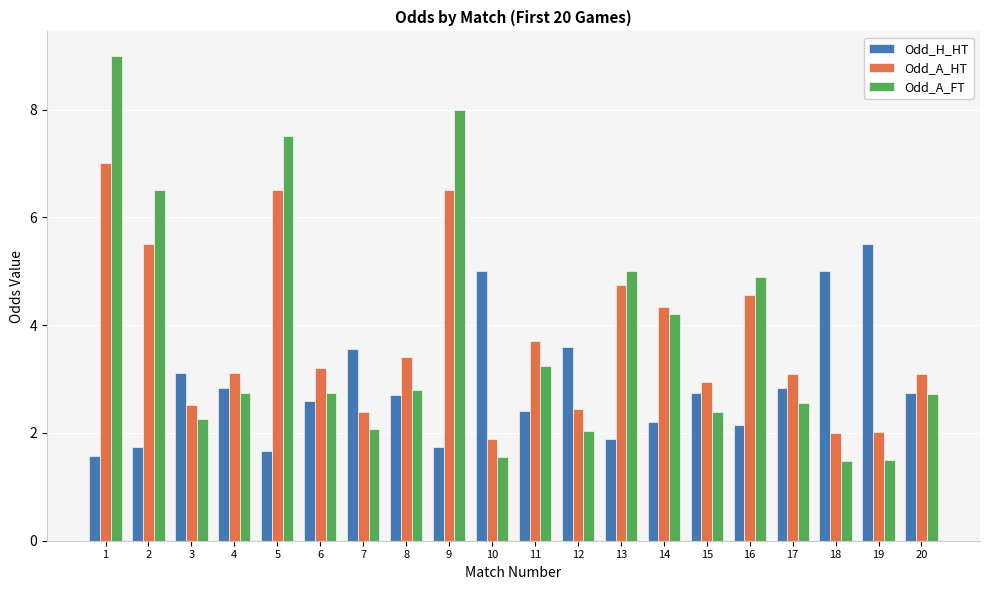

What is the average value of the Odd_A_FT series?

3.8